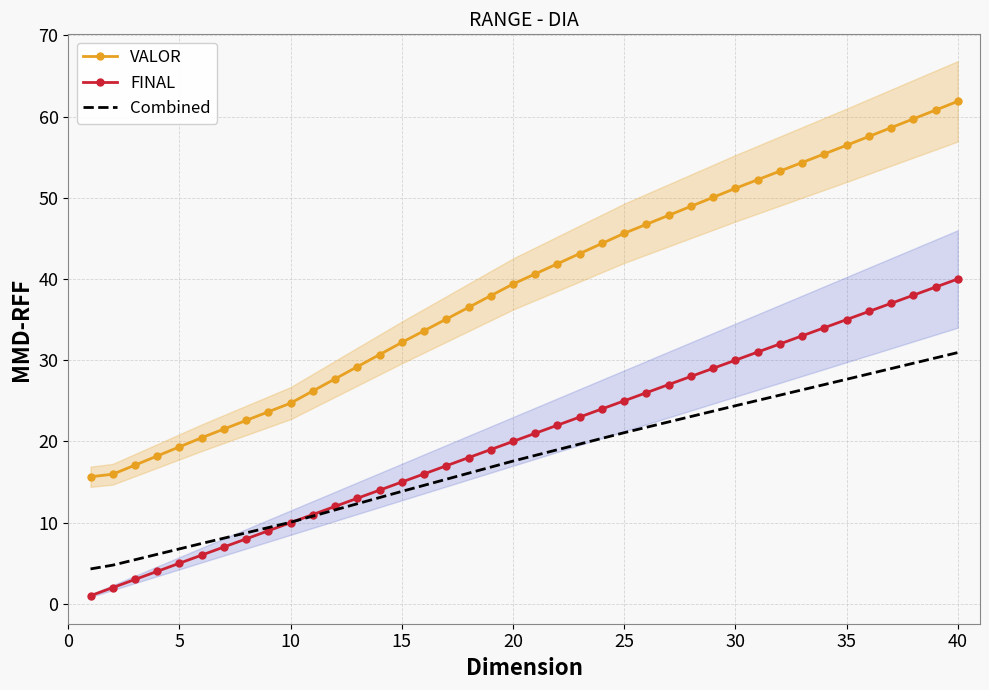

What is the difference between the maximum and minimum values in the Combined series?

26.6